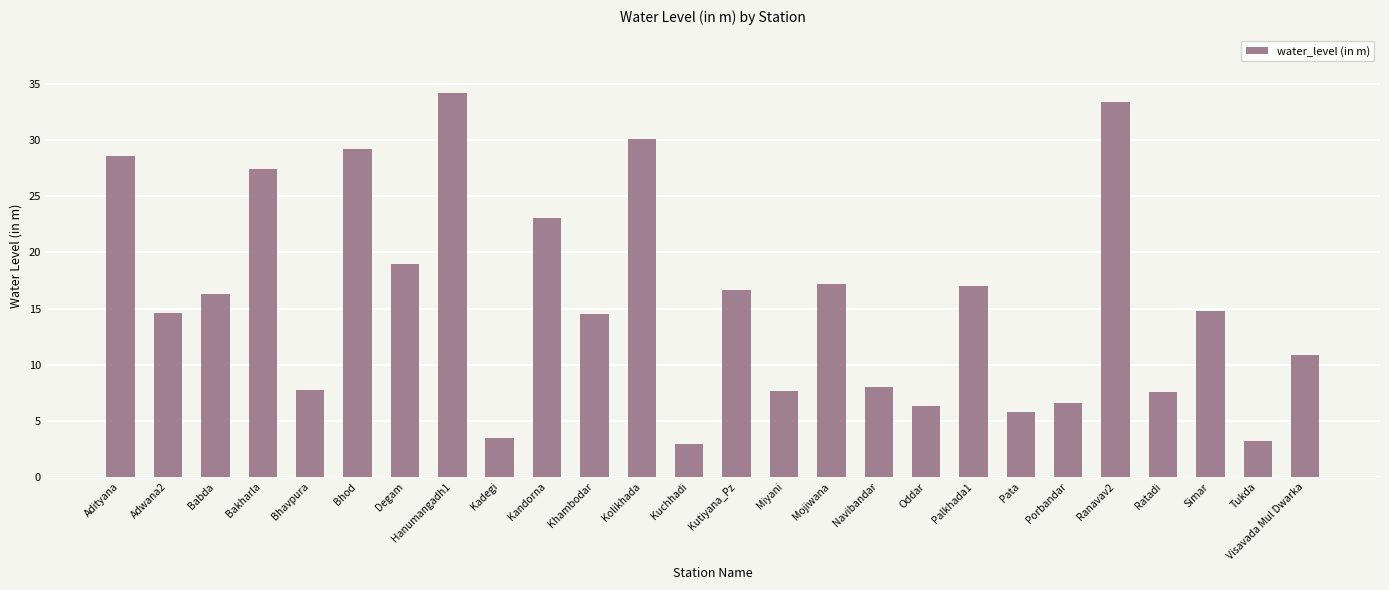

Where does the data first go above 14?

Adityana